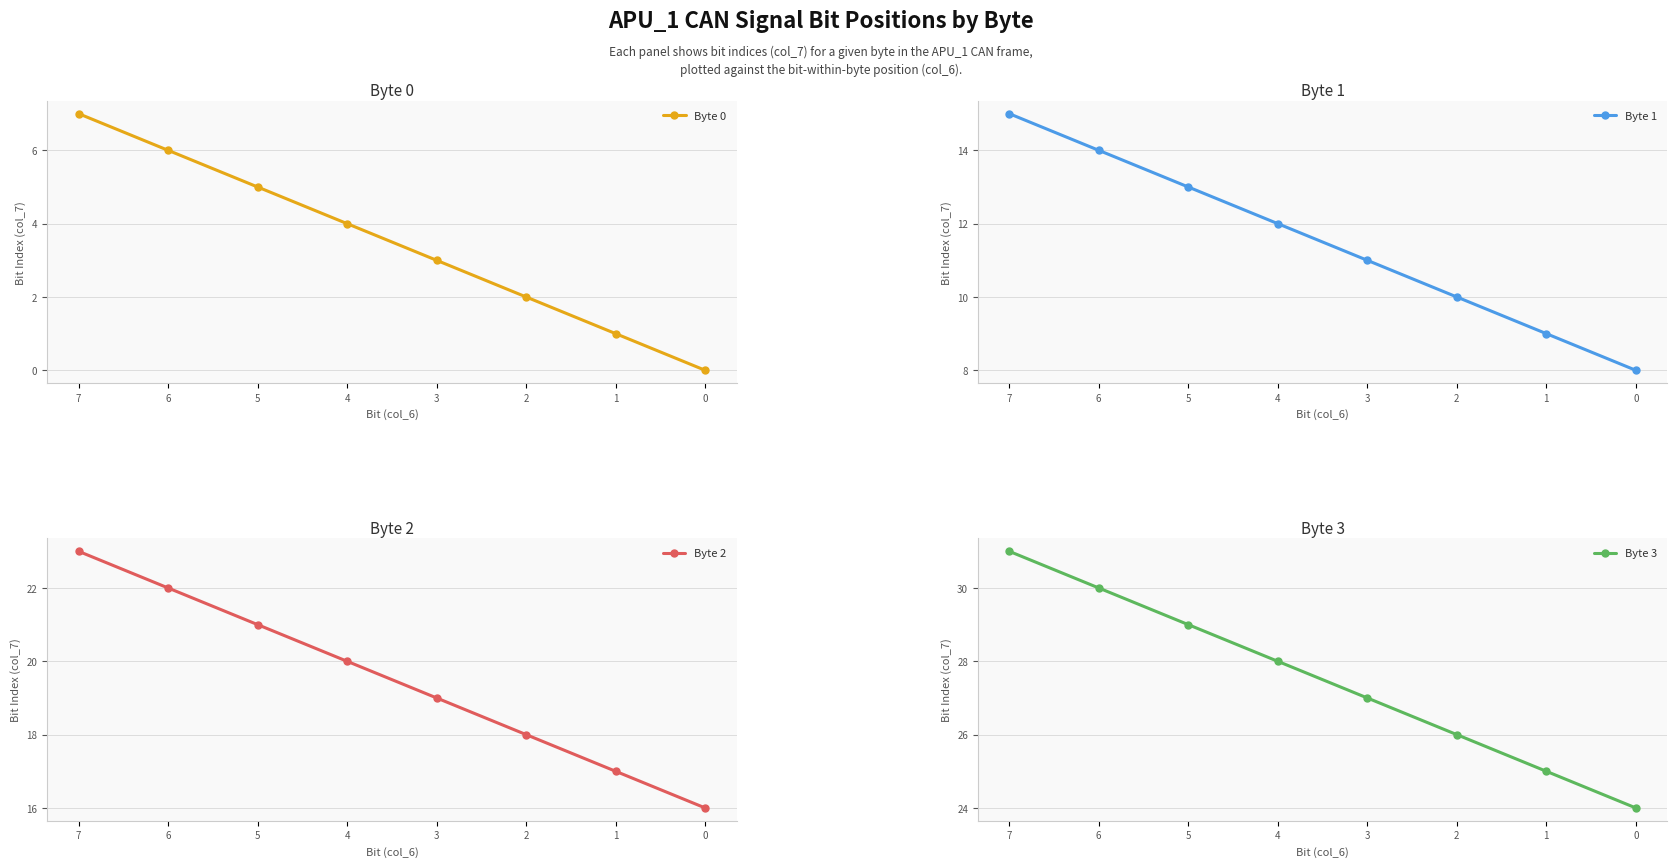

Is the value of Byte 0 at 0 greater than the value of Byte 3 at 6?

No